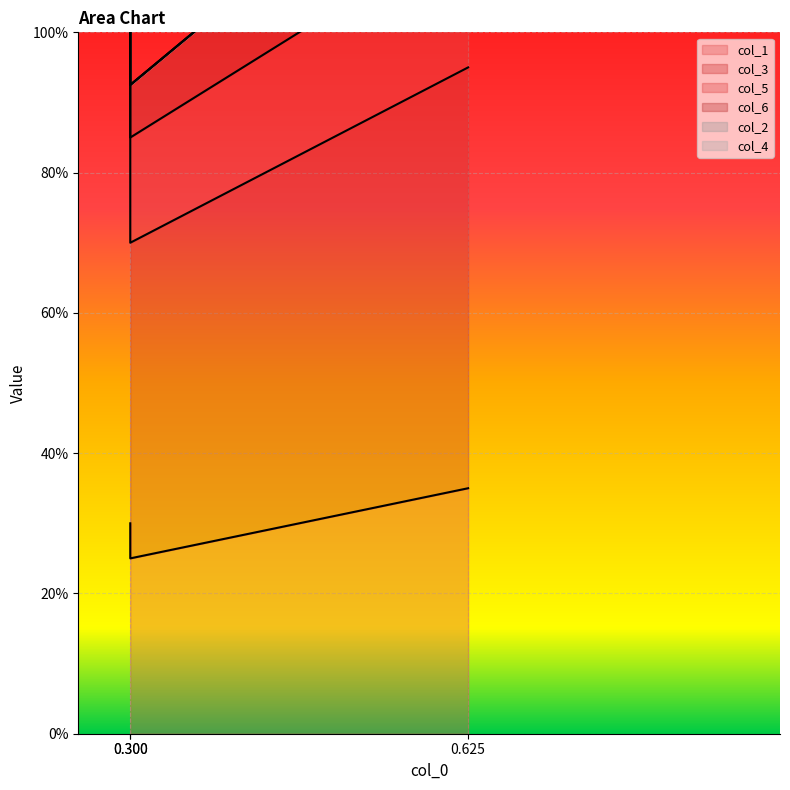

What is the value of the col_1 point at the 2nd from the left?

0.3